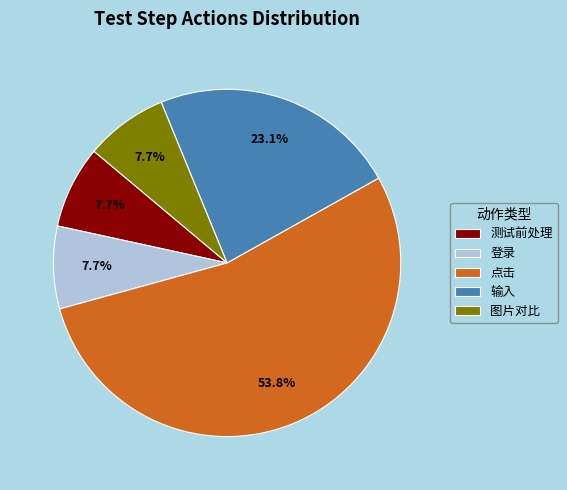

Does 点击 represent more than half of the total?

Yes